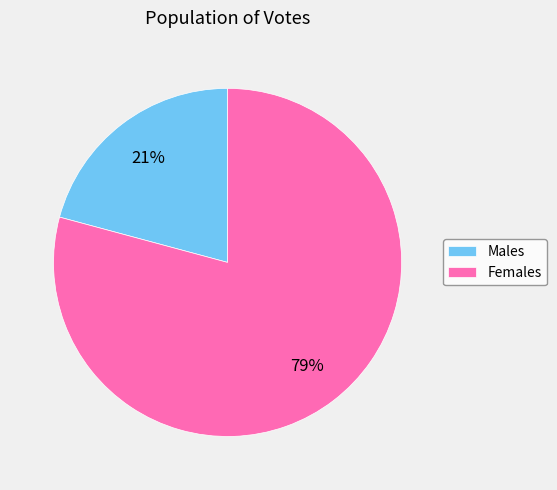

How many segments does this pie chart have?

2